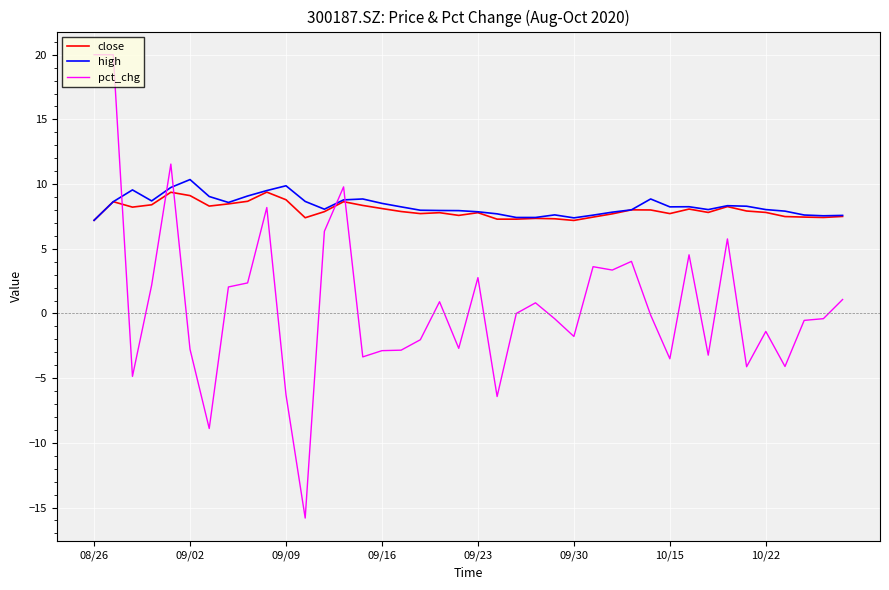

What is the highest value of the pct_chg series?

20.0